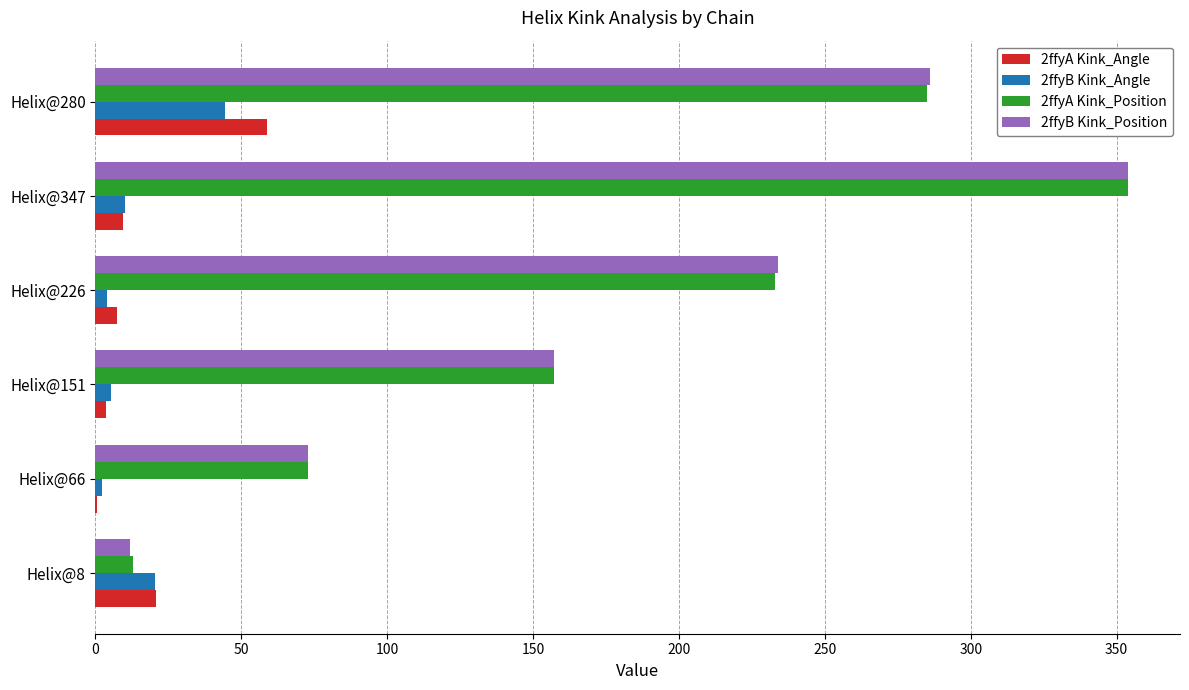

At which category does the chart reach its peak across all series?

Helix@347